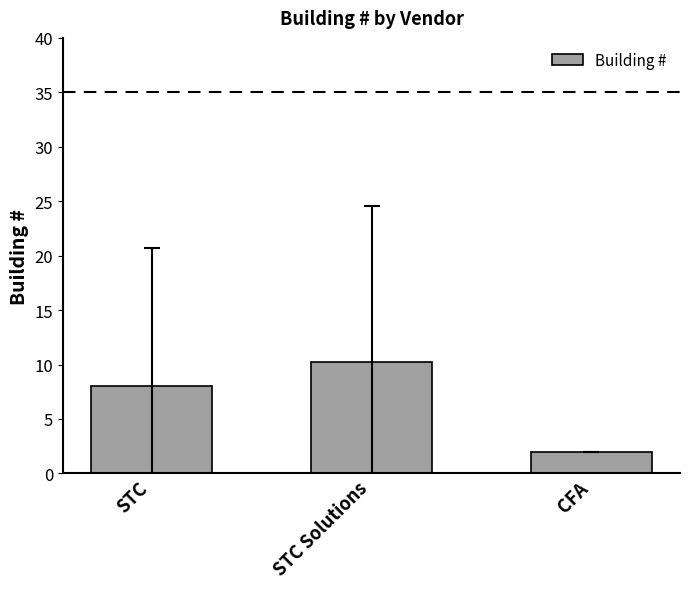

True or false: the data shows 10.2 at STC Solutions.

True